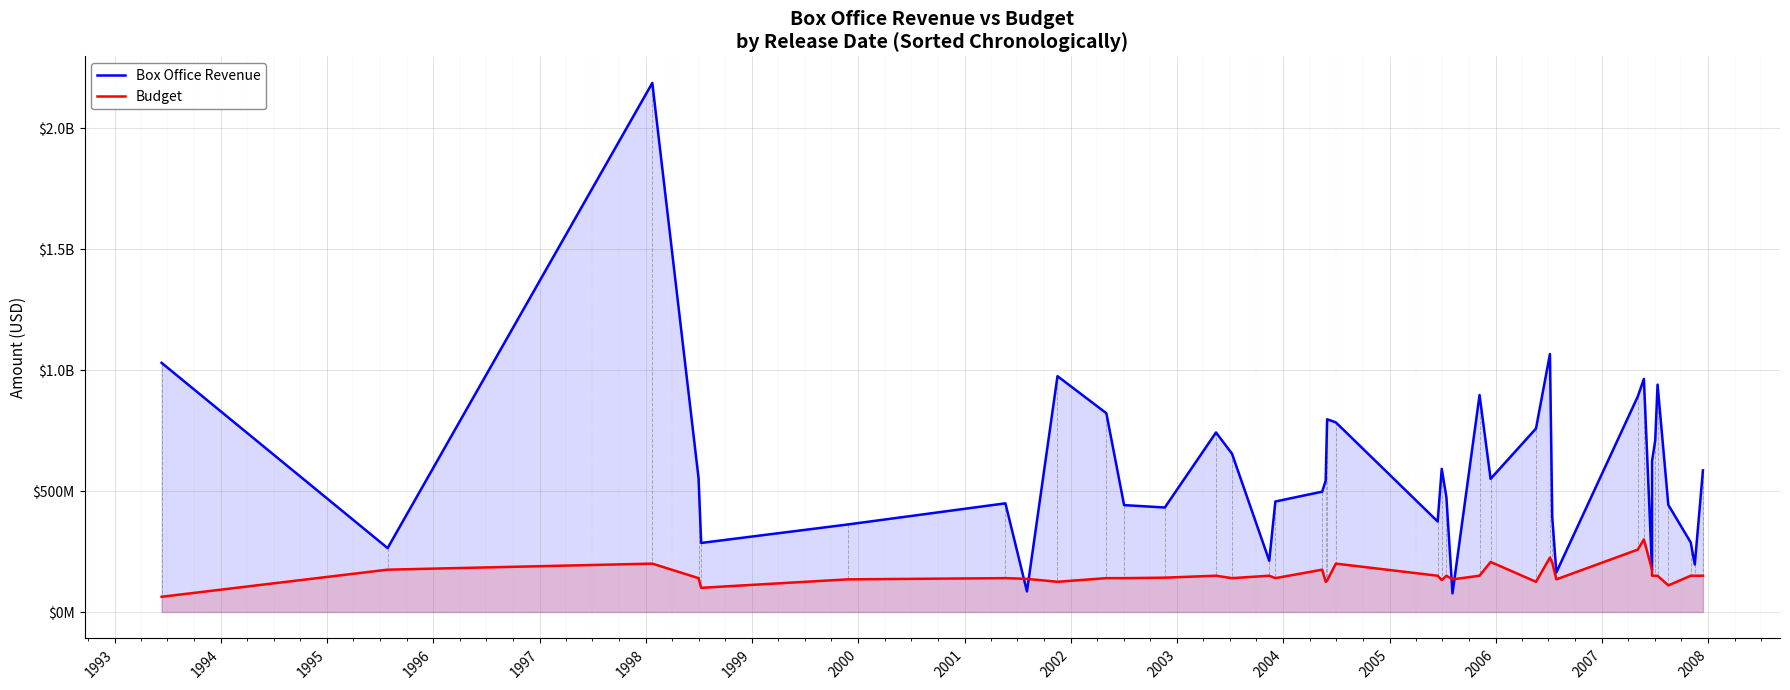

In Budget, how many points are lower than both neighbors (excluding endpoints)?

10